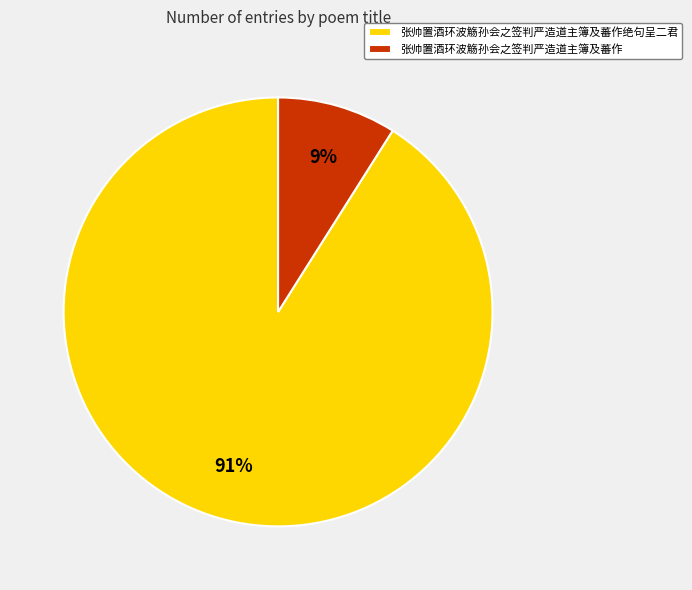

Between 张帅置酒环波觞孙会之签判严造道主簿及蕃作 and 张帅置酒环波觞孙会之签判严造道主簿及蕃作绝句呈二君, which is larger?

张帅置酒环波觞孙会之签判严造道主簿及蕃作绝句呈二君